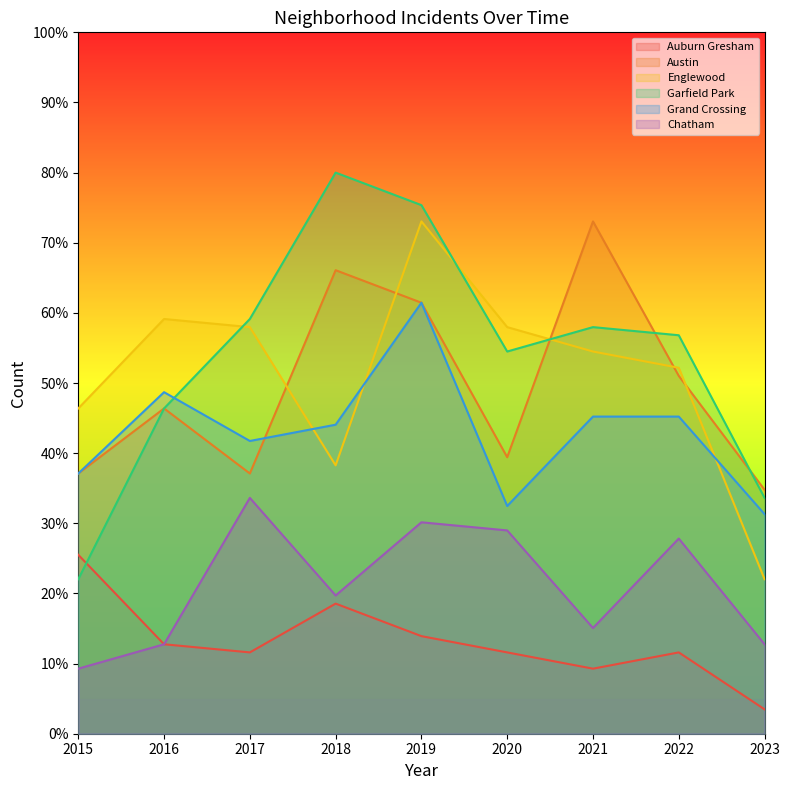

Is it true that Grand Crossing equals 45.2 at 2022?

True